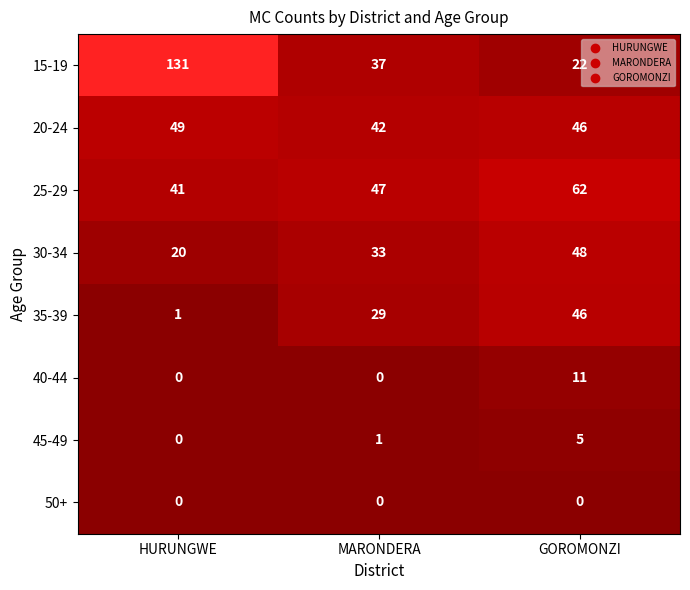

Which category has the highest value across all series?

HURUNGWE